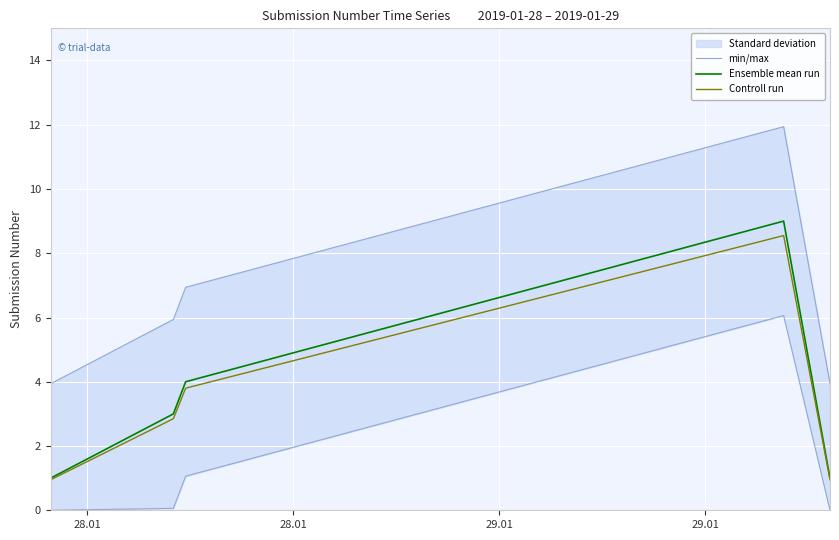

True or false: min/max has more than 2 points higher than both neighbors.

False